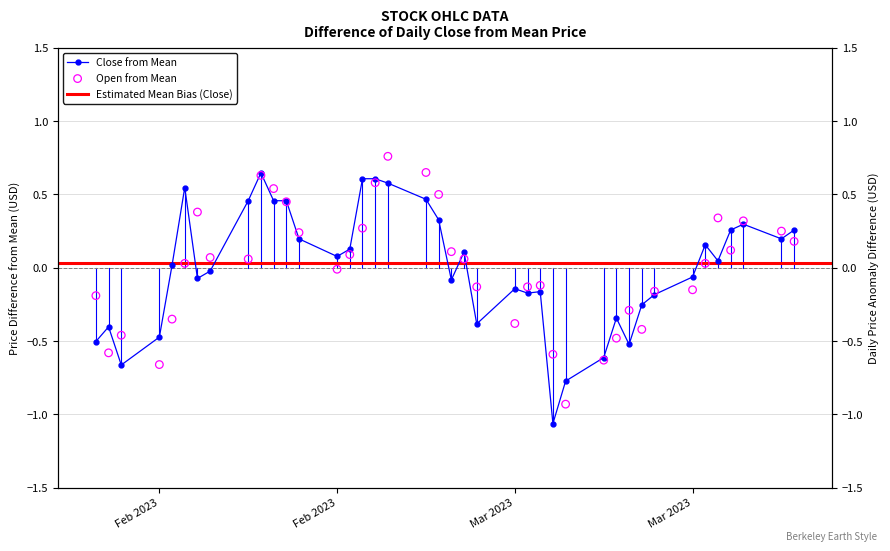

Which series reaches the maximum Y coordinate?

open